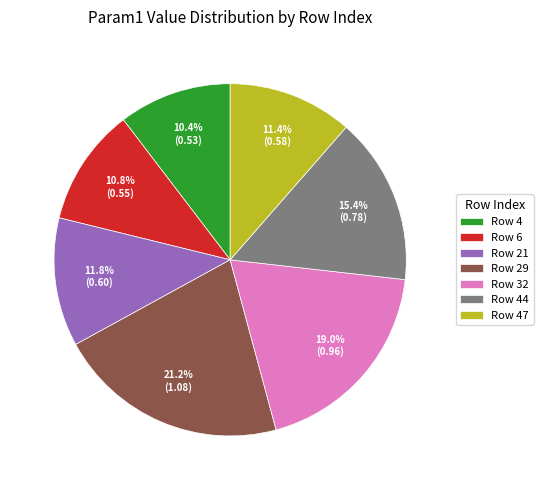

Which has a higher value, Row 29 or Row 21?

Row 29